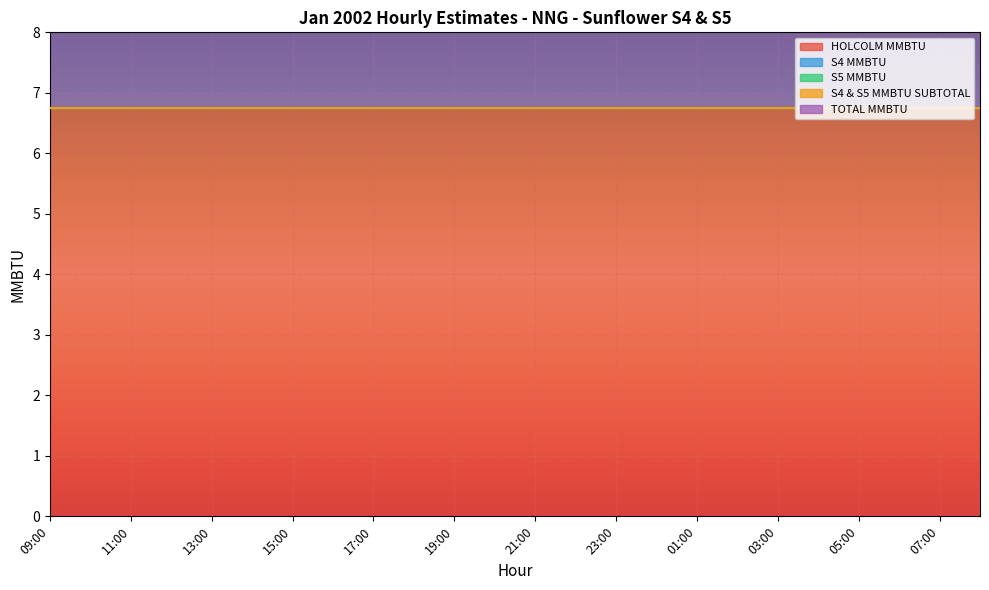

Rank the categories by TOTAL MMBTU value from lowest to highest.

09:00, 10:00, 11:00, 12:00, 13:00, 14:00, 15:00, 16:00, 17:00, 18:00, 19:00, 20:00, 21:00, 22:00, 23:00, 00:00, 01:00, 02:00, 03:00, 04:00, 05:00, 06:00, 07:00, 08:00